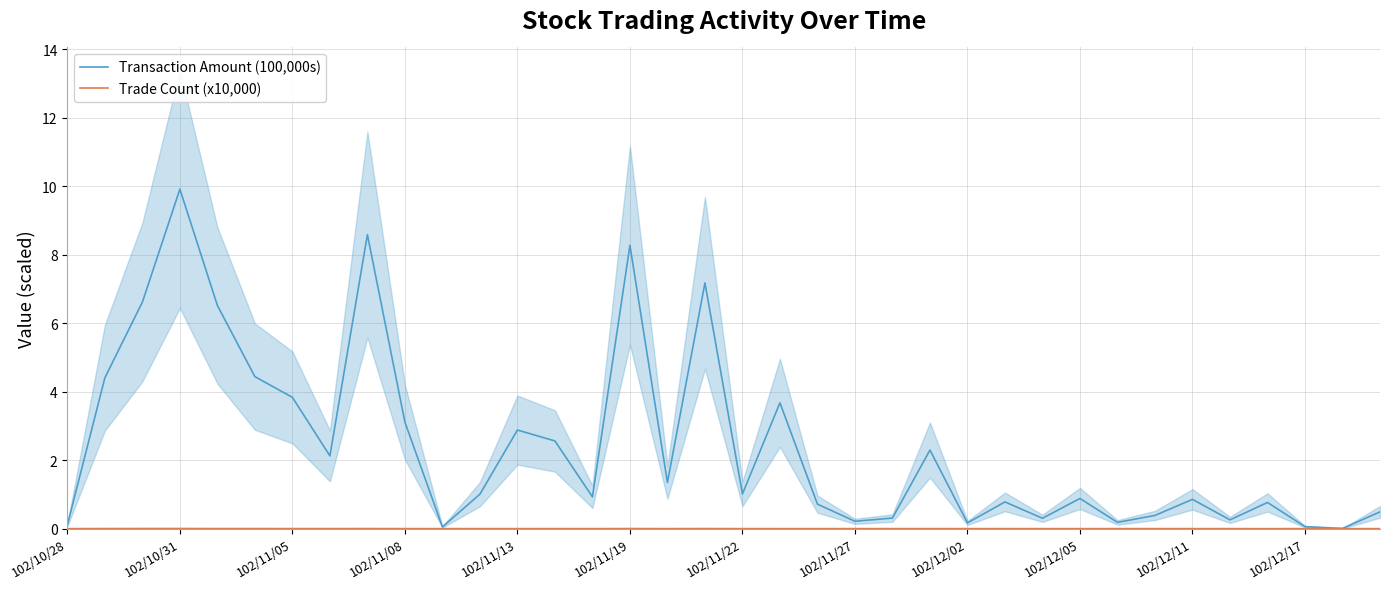

What are all the series names shown in the legend?

Transaction Amount (100,000s), Trade Count (x10,000)